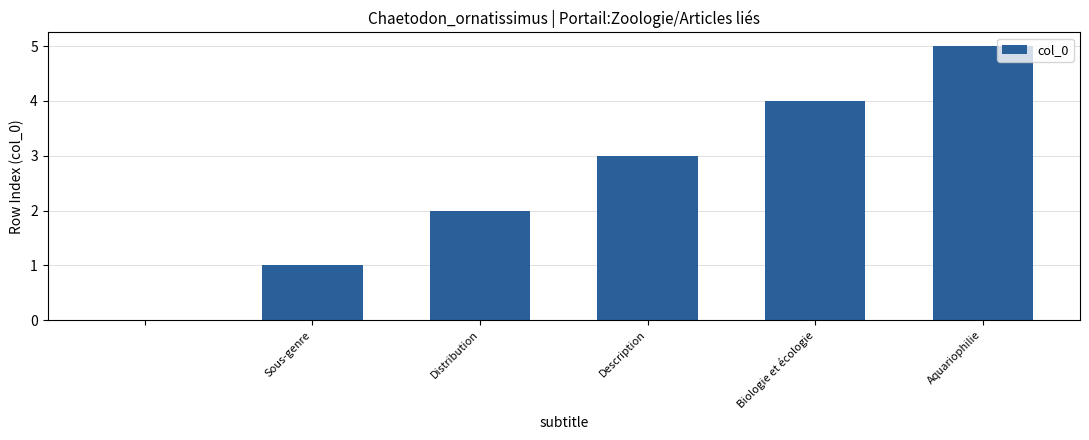

What is the greatest value displayed?

5